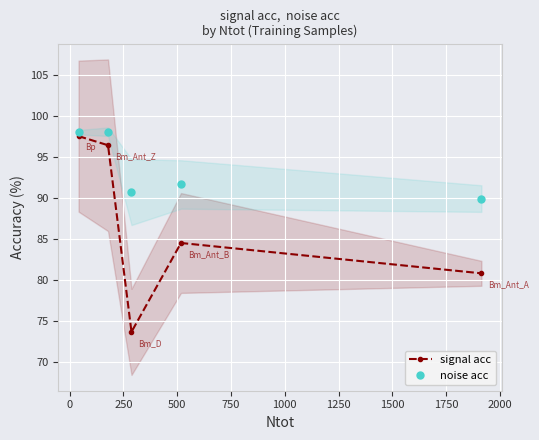

Rank the series by their maximum value, from lowest to highest.

signal acc, noise acc